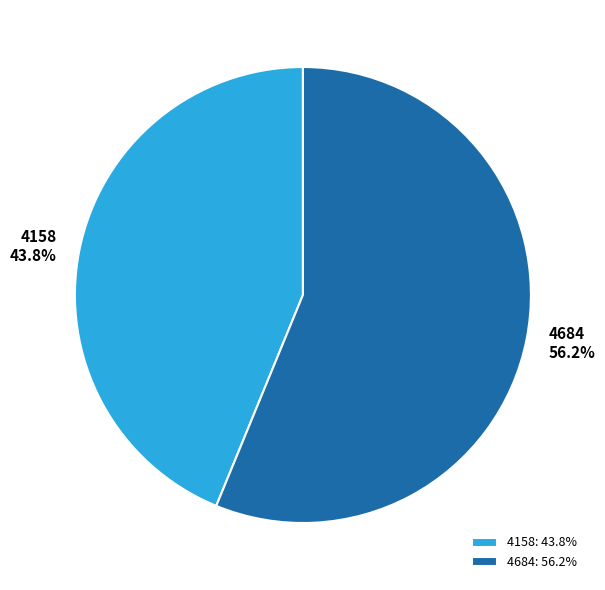

Does any single category account for the majority?

Yes